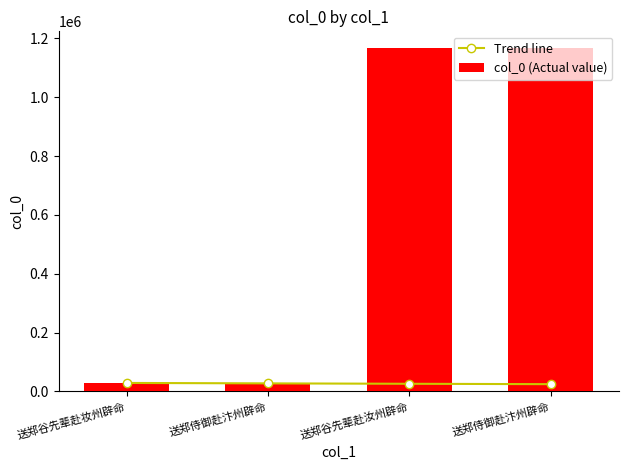

Rank the series by their average value, from highest to lowest.

col_0 (Actual value), Trend line